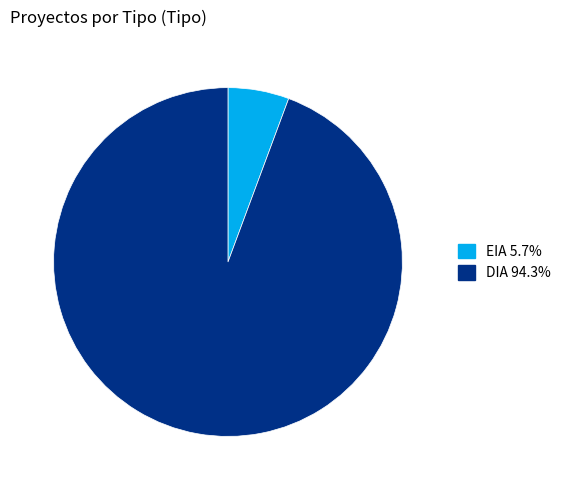

Which has a higher value, EIA or DIA?

DIA